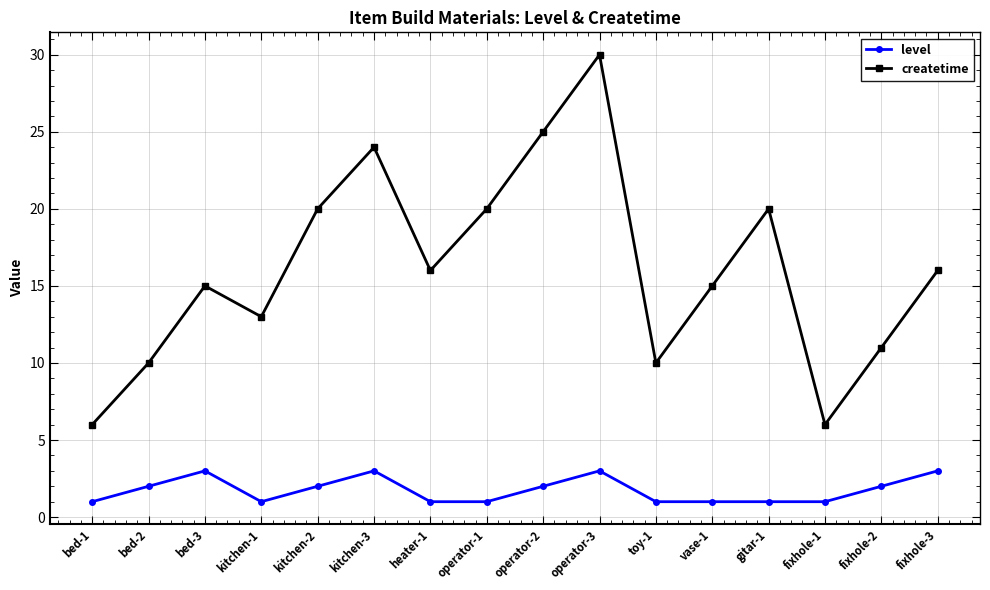

Is it true that createtime equals 11 at operator-2?

False